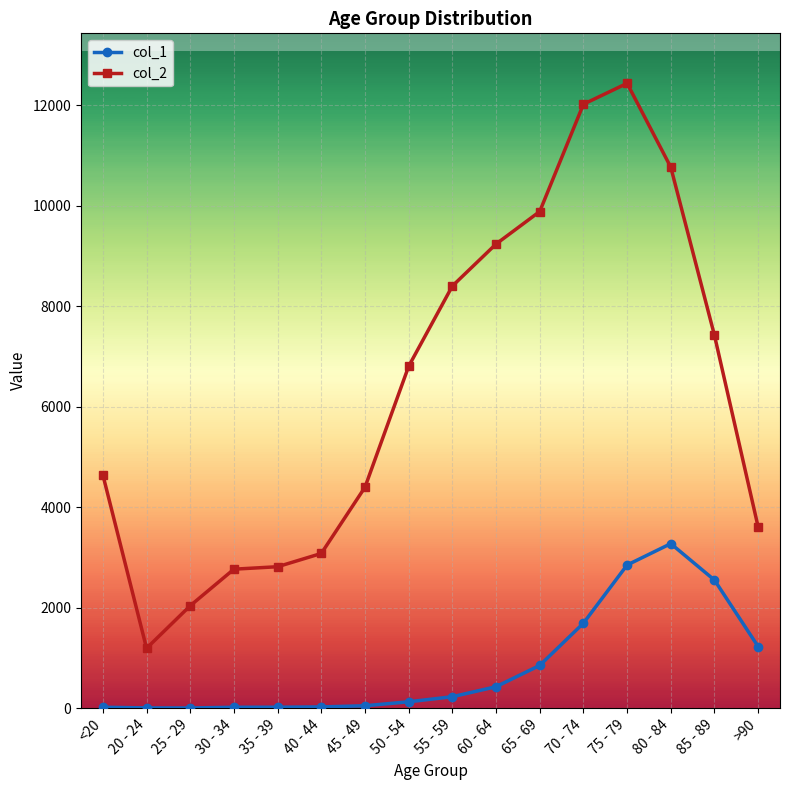

List the series in order of their peak value, highest first.

col_2, col_1